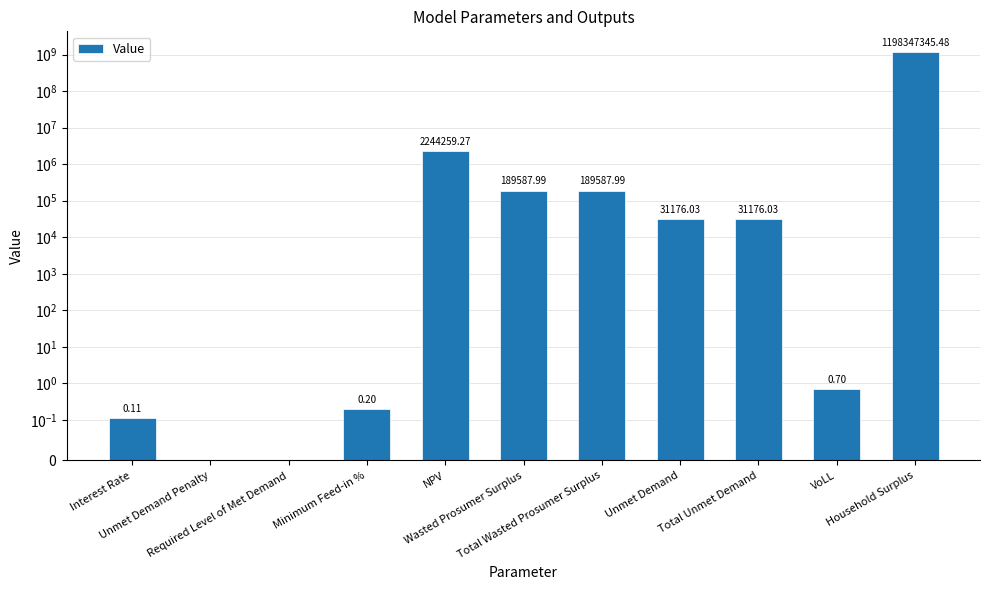

List the labels in order of value, smallest first.

Unmet Demand Penalty, Required Level of Met Demand, Interest Rate, Minimum Feed-in %, VoLL, Unmet Demand, Total Unmet Demand, Wasted Prosumer Surplus, Total Wasted Prosumer Surplus, NPV, Household Surplus